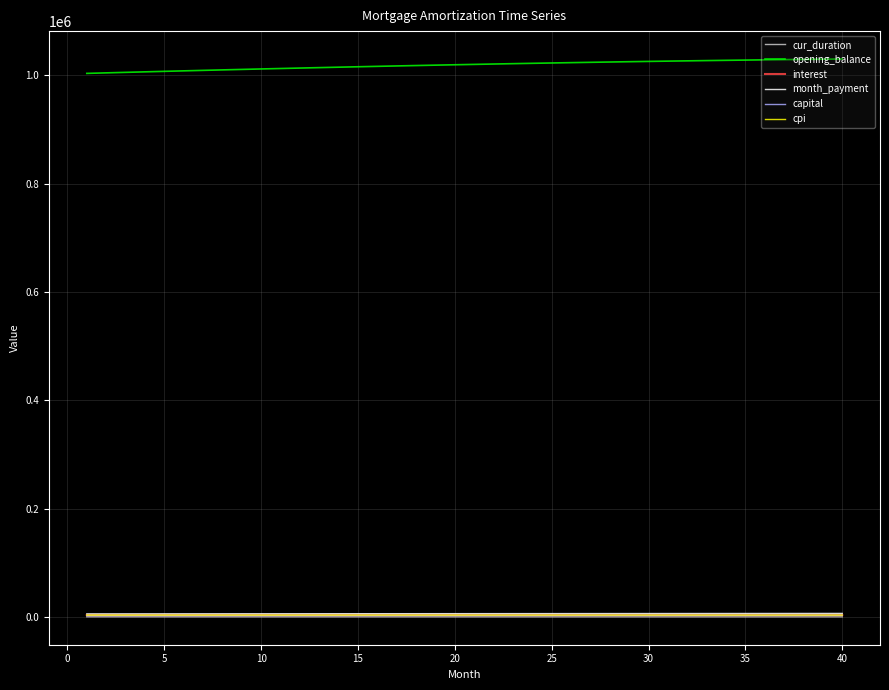

True or false: month_payment and opening_balance cross at least once.

False